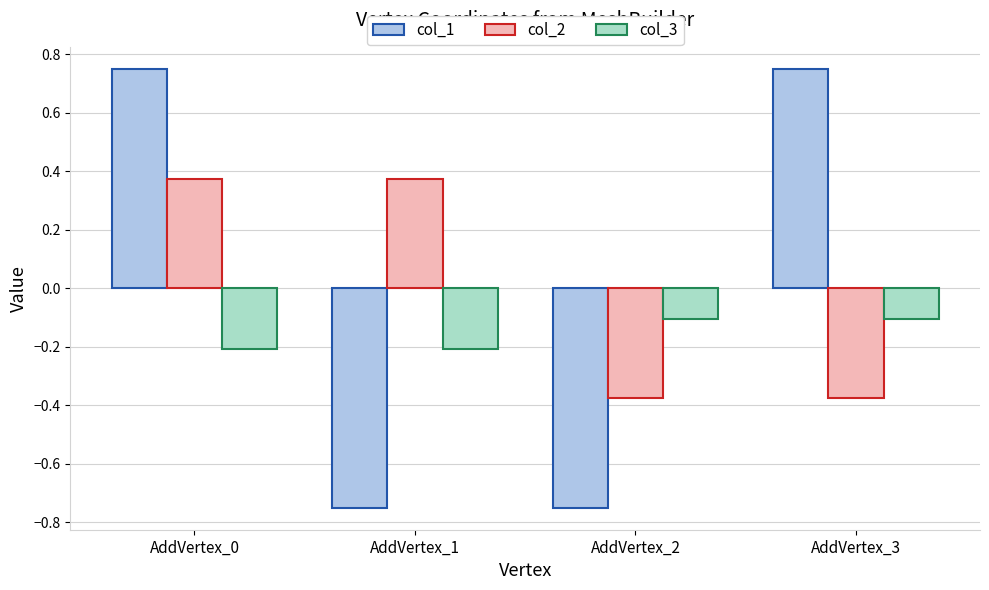

What is the spread (max minus min) of values at AddVertex_0?

1.0